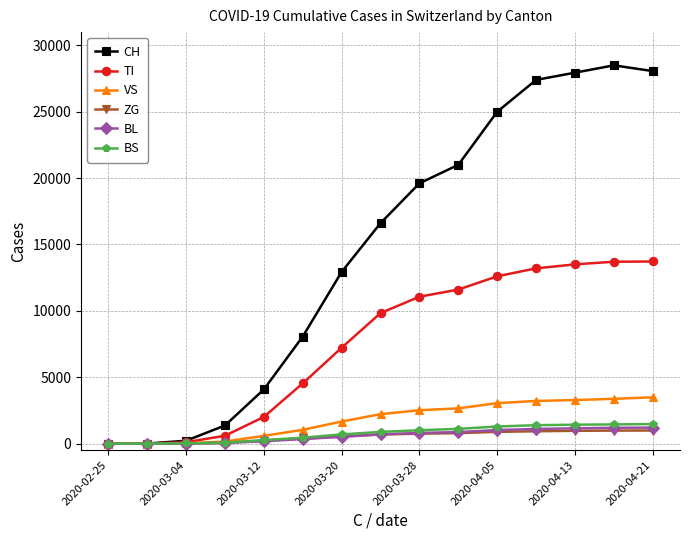

What is the difference between the maximum and minimum values in the CH series?

28496